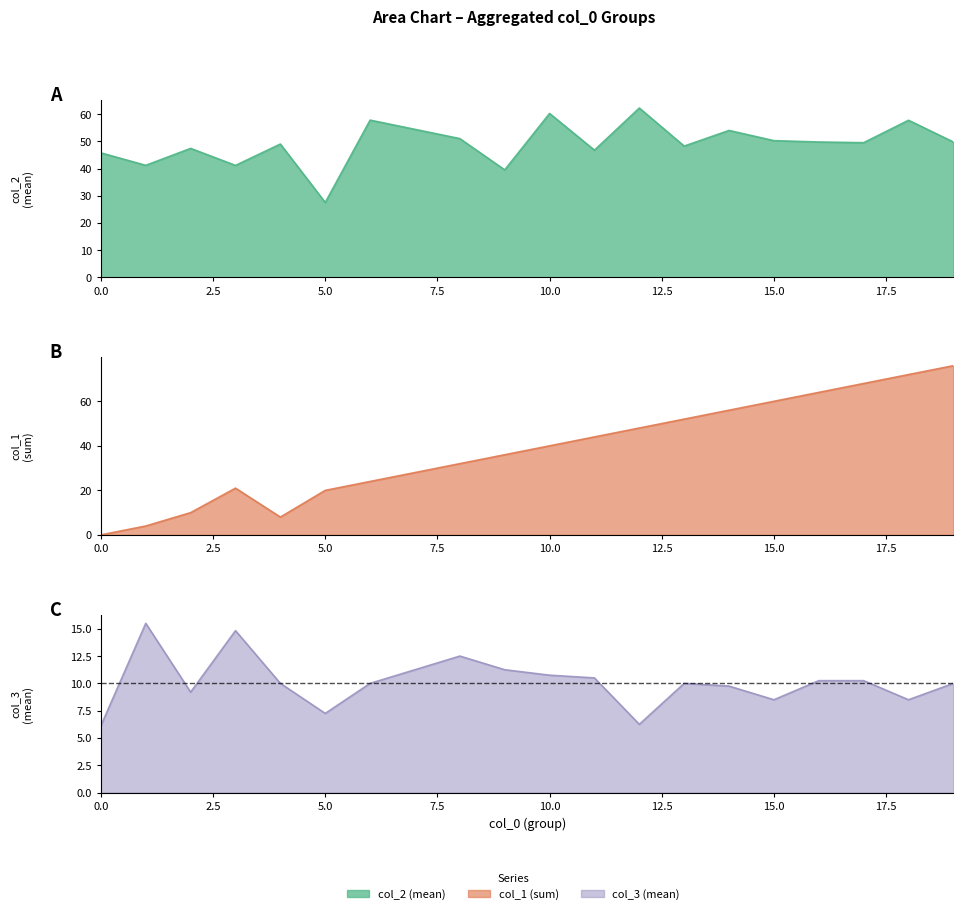

Rank the series by their maximum value, from lowest to highest.

col_3 (mean), col_2 (mean), col_1 (sum)